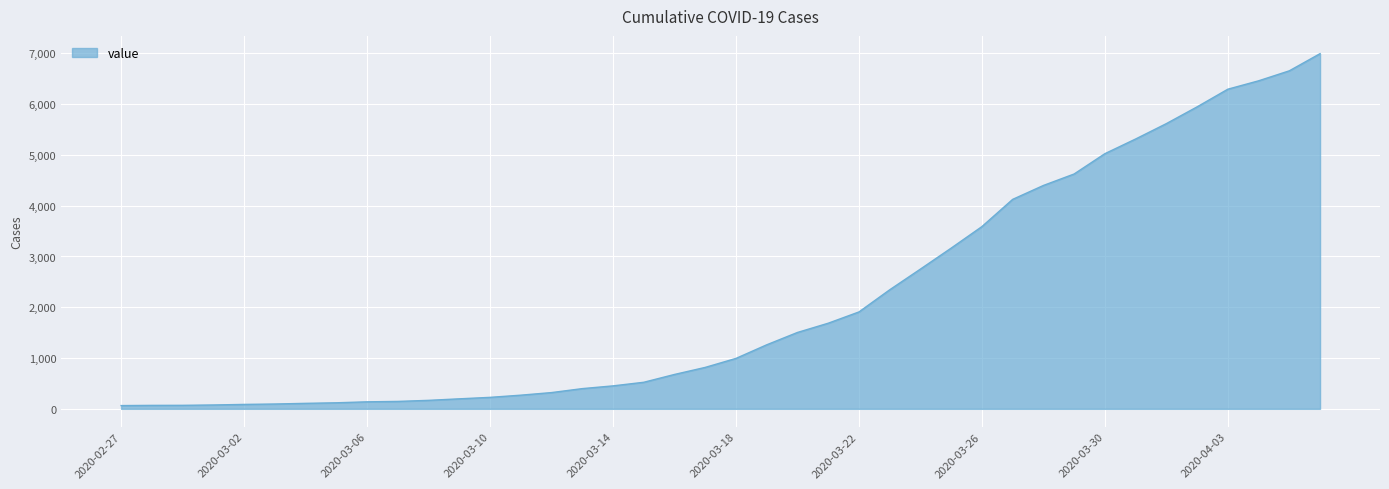

What is the greatest value displayed?

6995